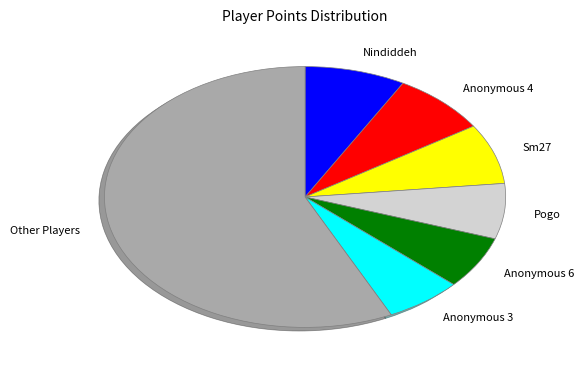

What is the largest slice in the pie chart?

Other Players